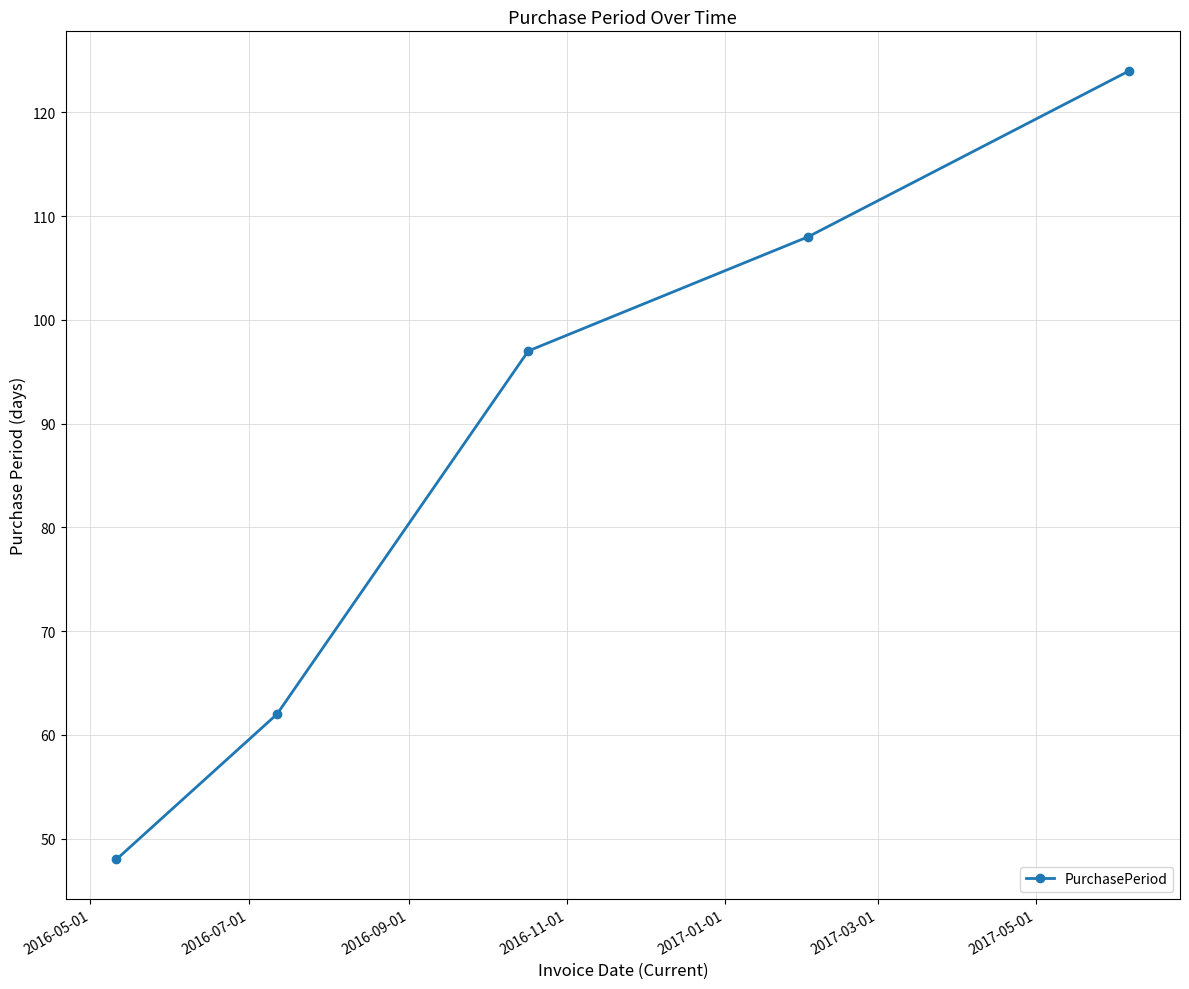

What is the average value?

88